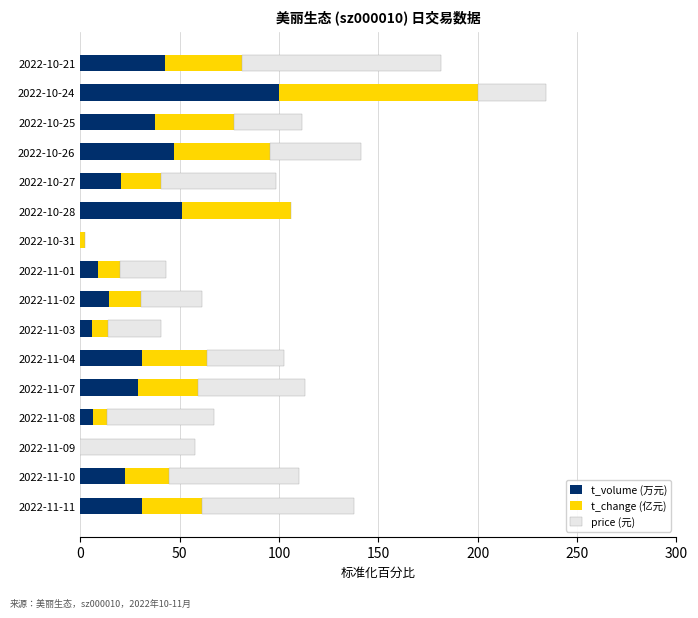

What is the total value across all series at 2022-11-07?

113.0